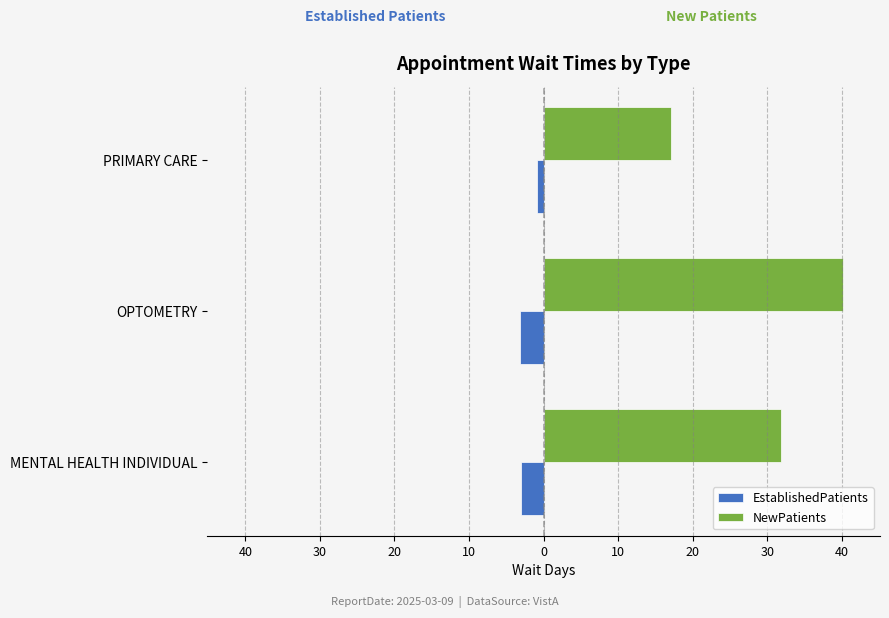

What are all the series names shown in the legend?

EstablishedPatients, NewPatients